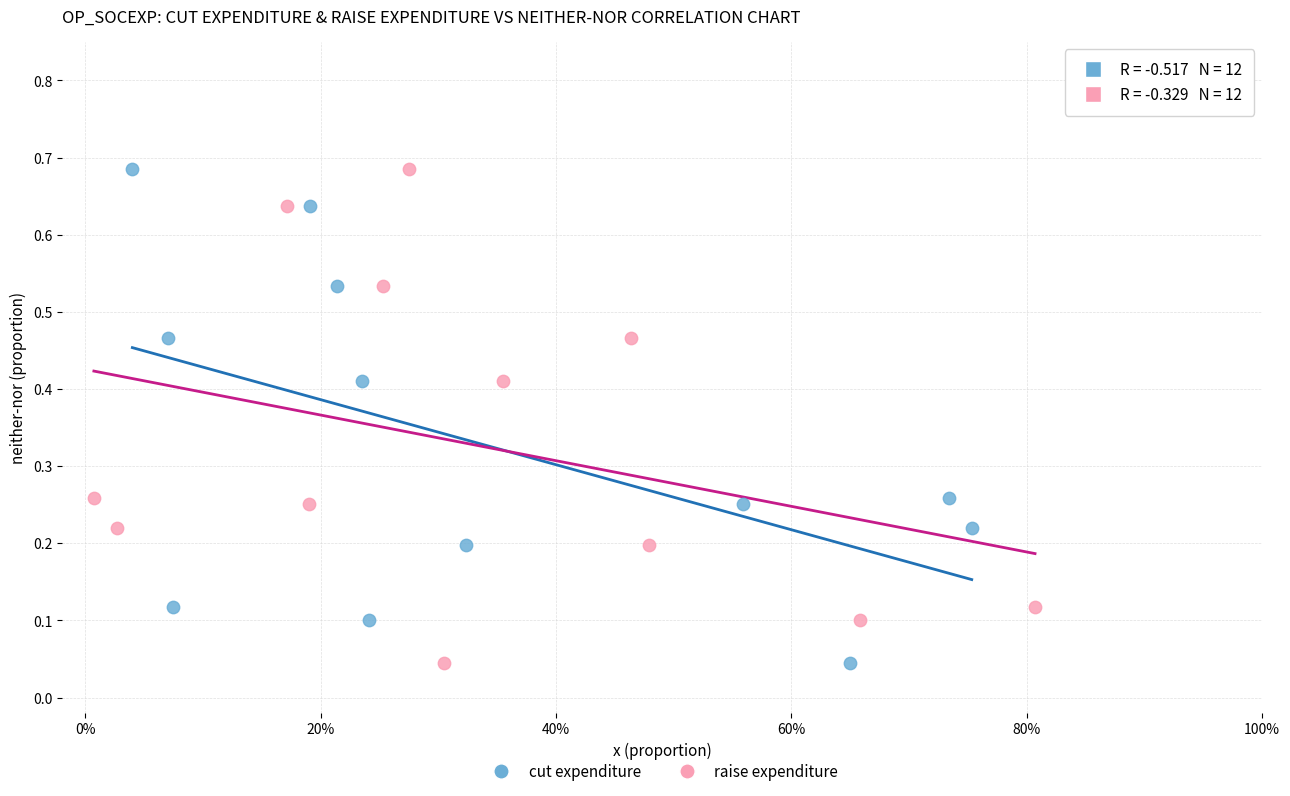

What are all the series names shown in the legend?

cut expenditure, raise expenditure